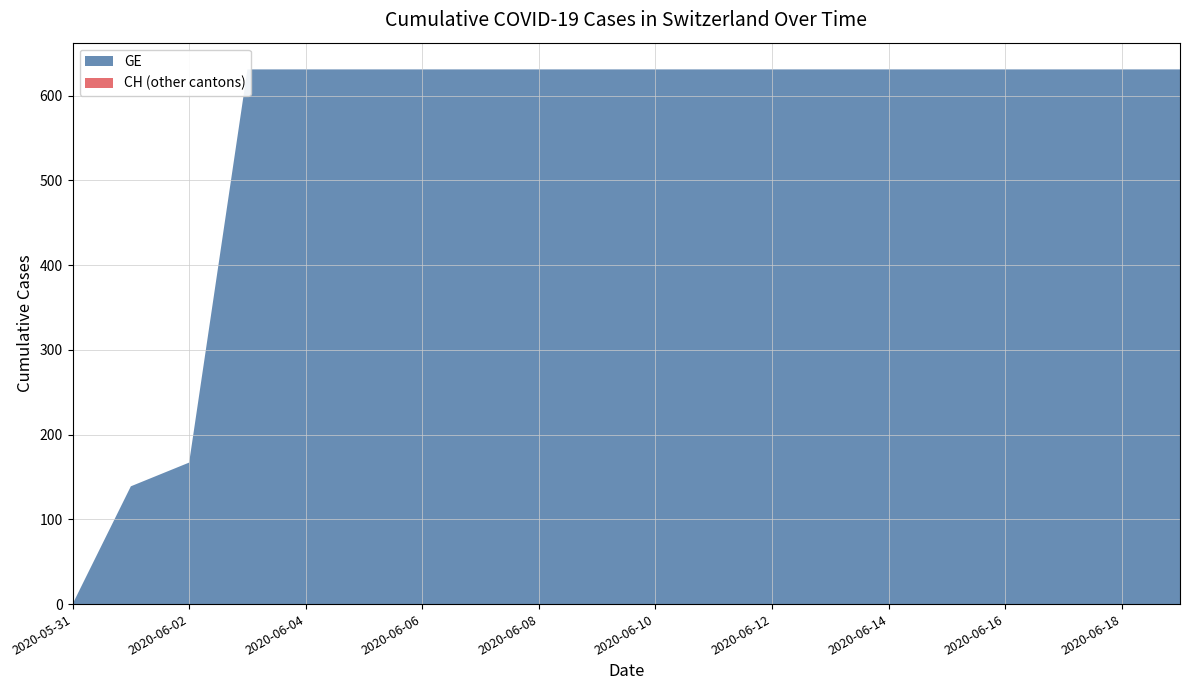

Reading left to right, transcribe all the data shown in this chart.

GE: 0	139	167	631	631	631	631	631	631	631	631	631	631	631	631	631	631	631	631	631
CH: 0	139	167	631	631	631	631	631	631	631	631	631	631	631	631	631	631	631	631	631